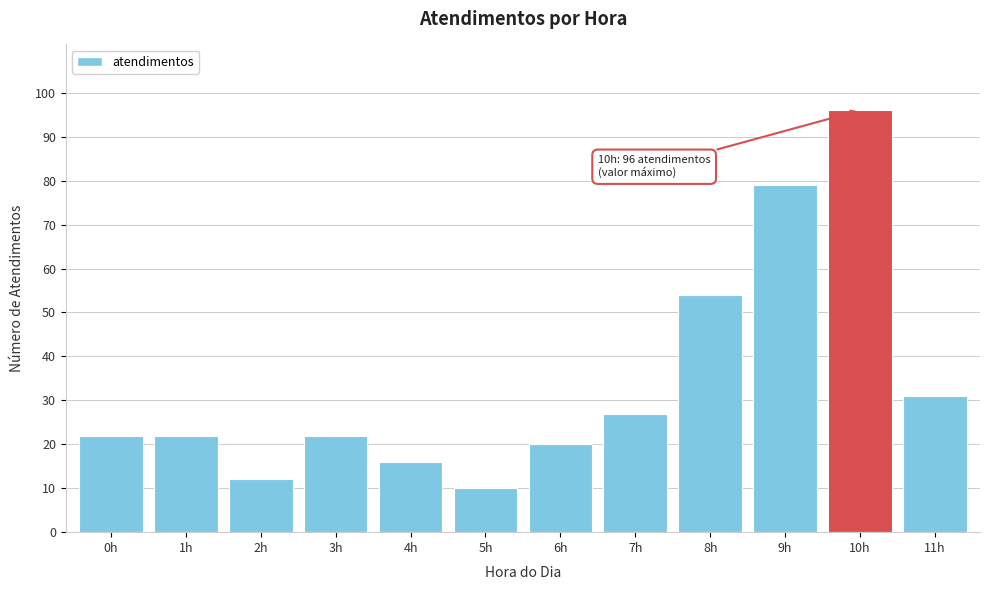

Reading left to right, what are all the values shown in this chart?

22	22	12	22	16	10	20	27	54	79	96	31